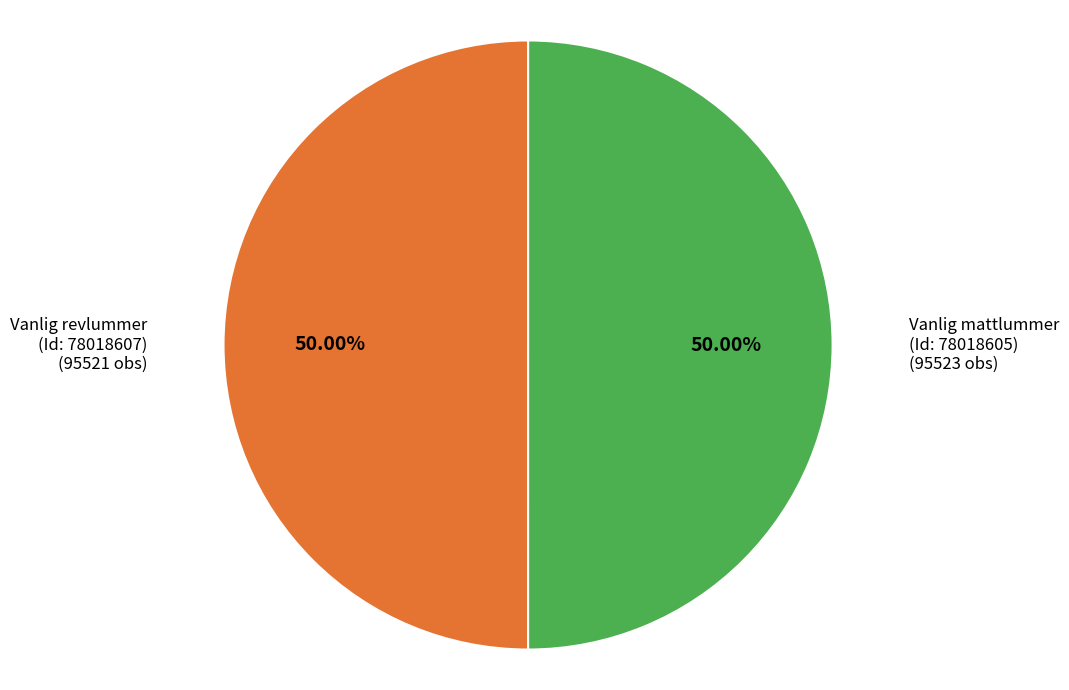

What is the largest slice in the pie chart?

Vanlig mattlummer
(Id: 78018605)